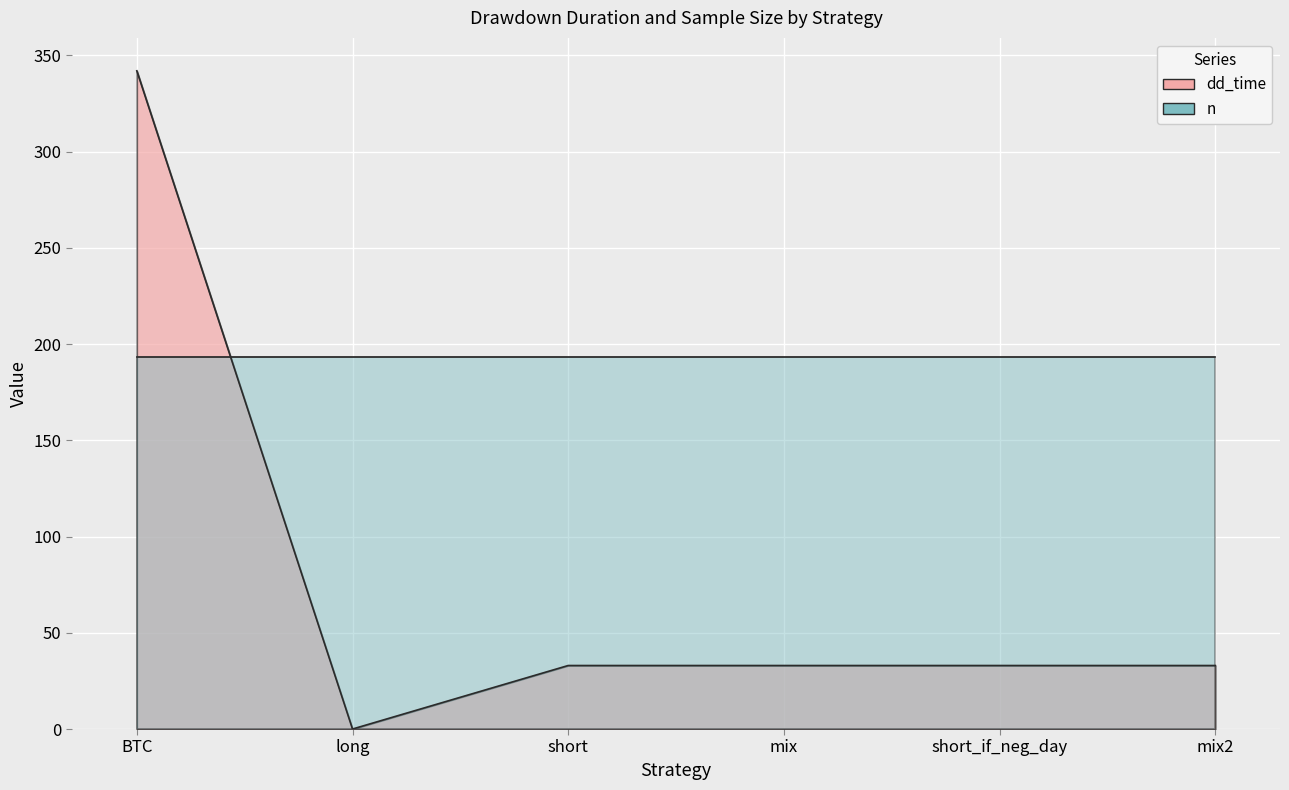

The value at short is 13. True or false?

False